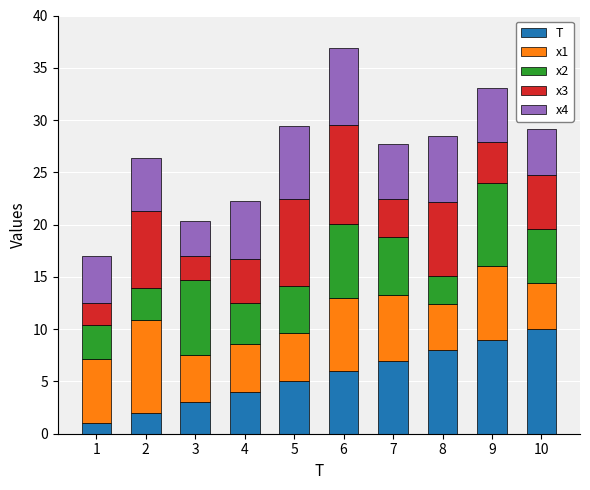

Count the T values in the range 3 to 8.

6